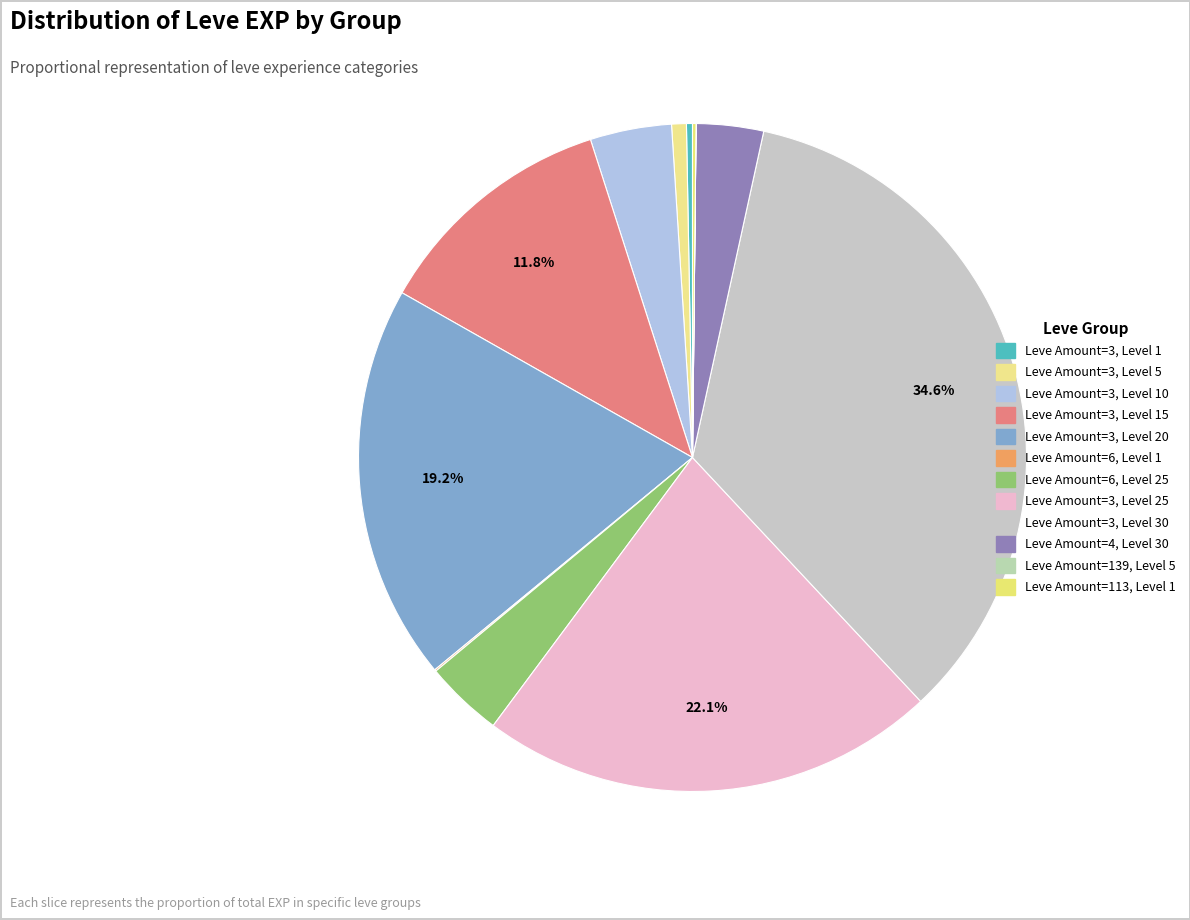

Is there a majority slice in this chart?

No